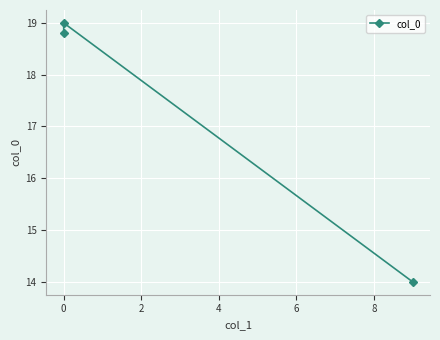

What value does the data have at 0?

19.0